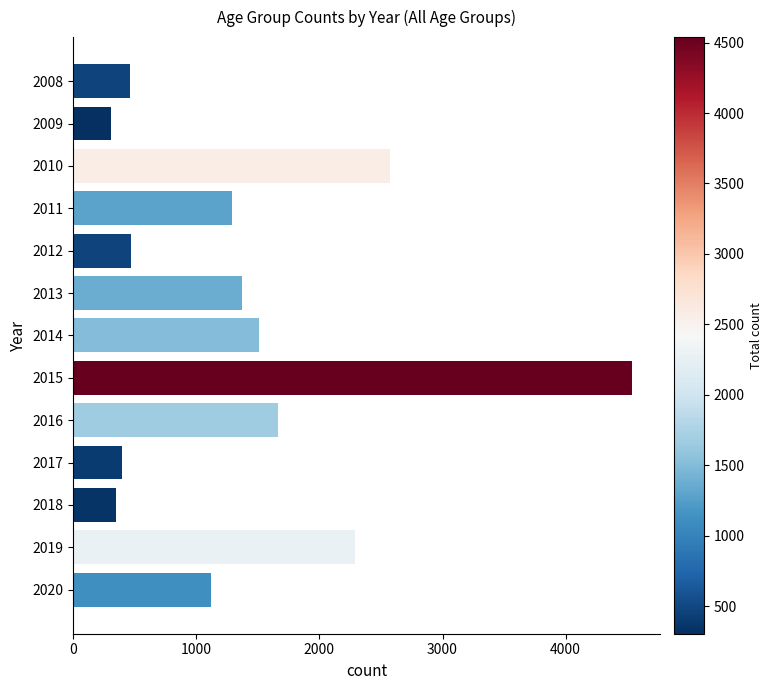

What is the average value?

1409